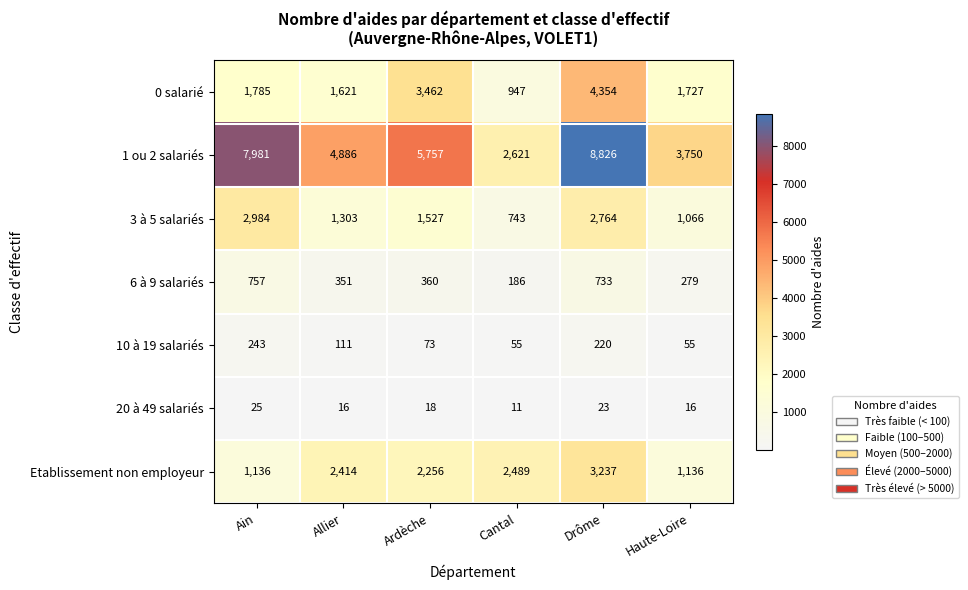

How many distinct data groups are displayed?

7